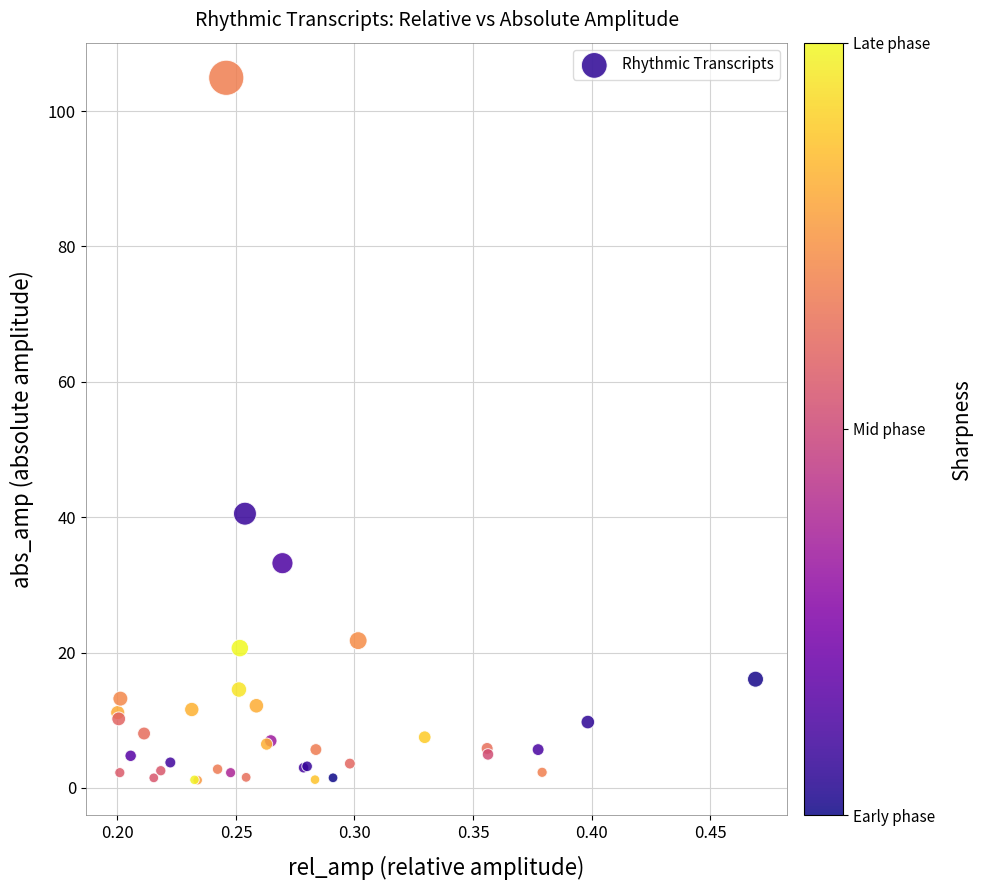

What Y value in the scatter plot is closest to 53?

40.5